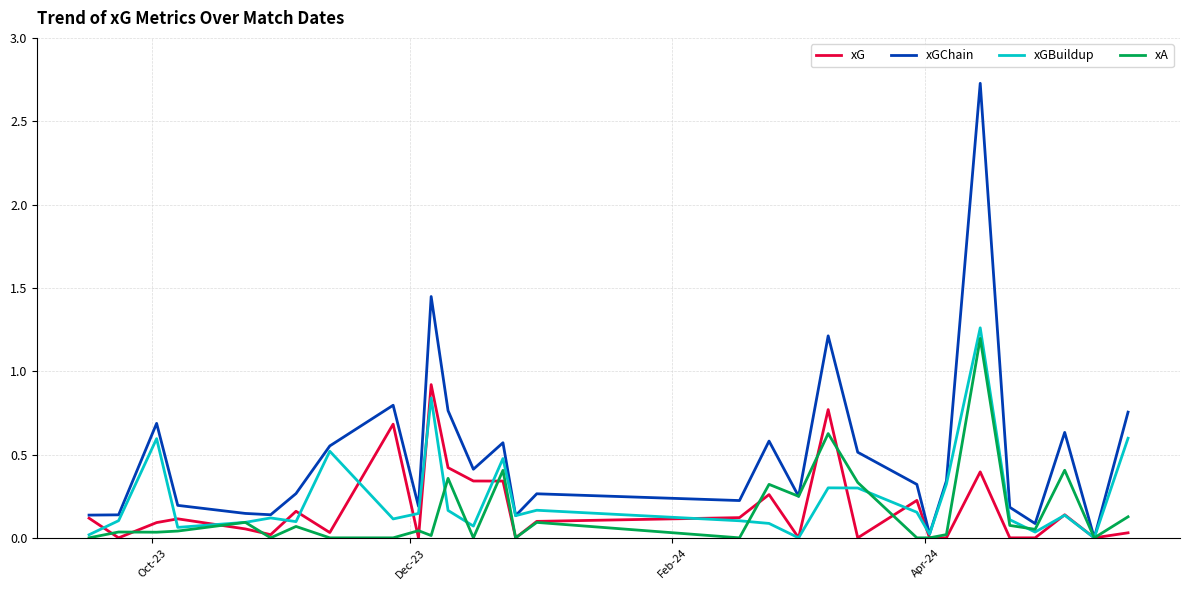

What is the highest value of the xG series?

0.9